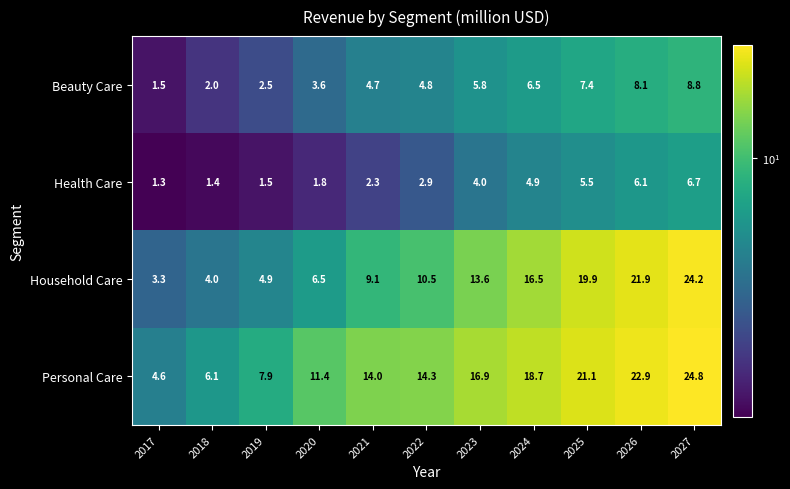

Which category has the lowest value across all series?

2017